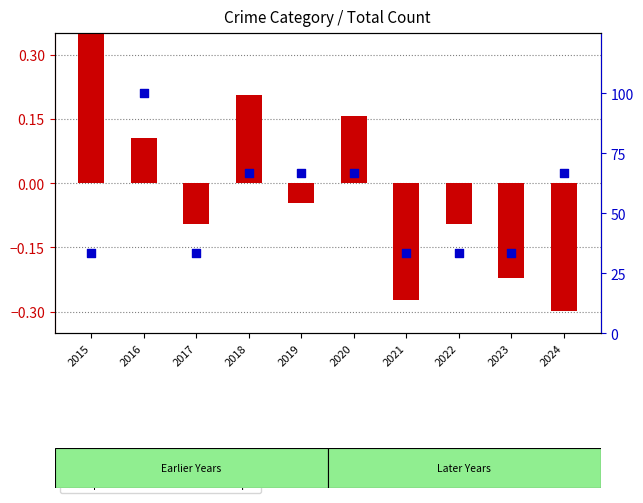

Which series has the widest spread of Y values?

percentile rank within the sample